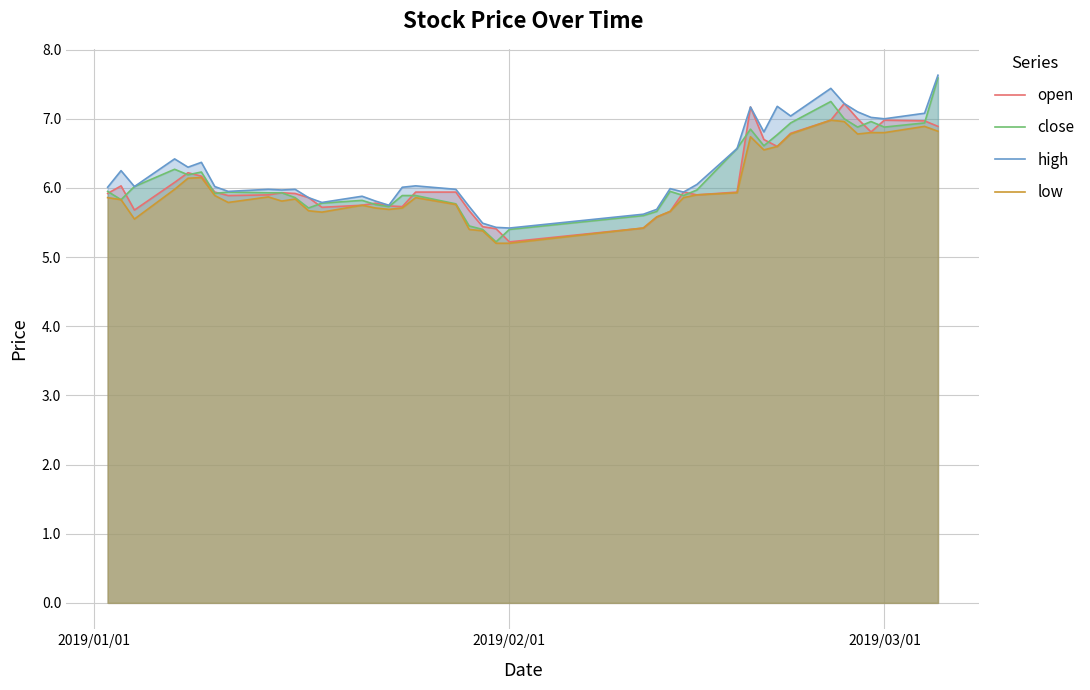

What is the maximum value shown in the chart?

7.6